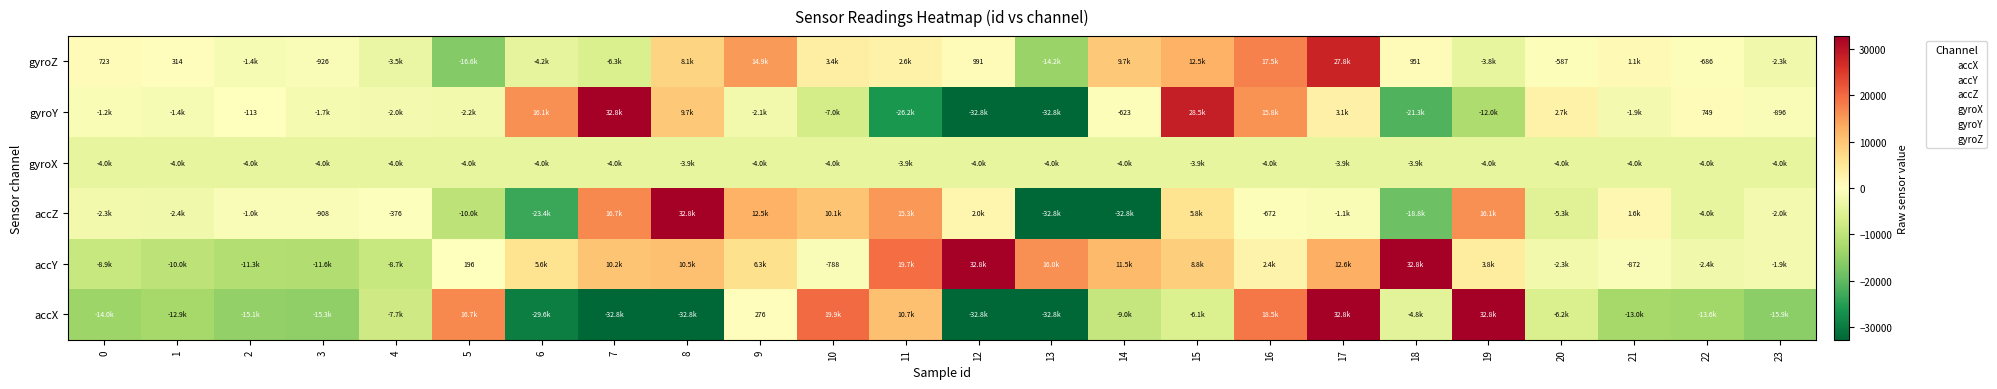

The value of gyroY at 22 is 749. True or false?

True